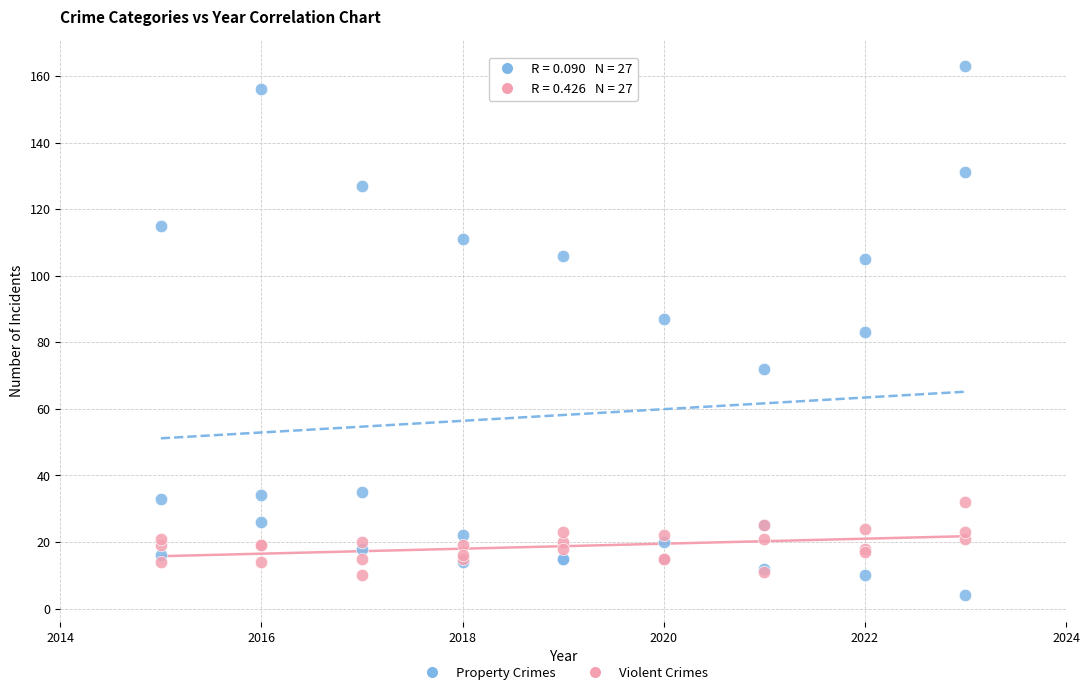

Which series reaches the maximum Y coordinate?

Property Crimes